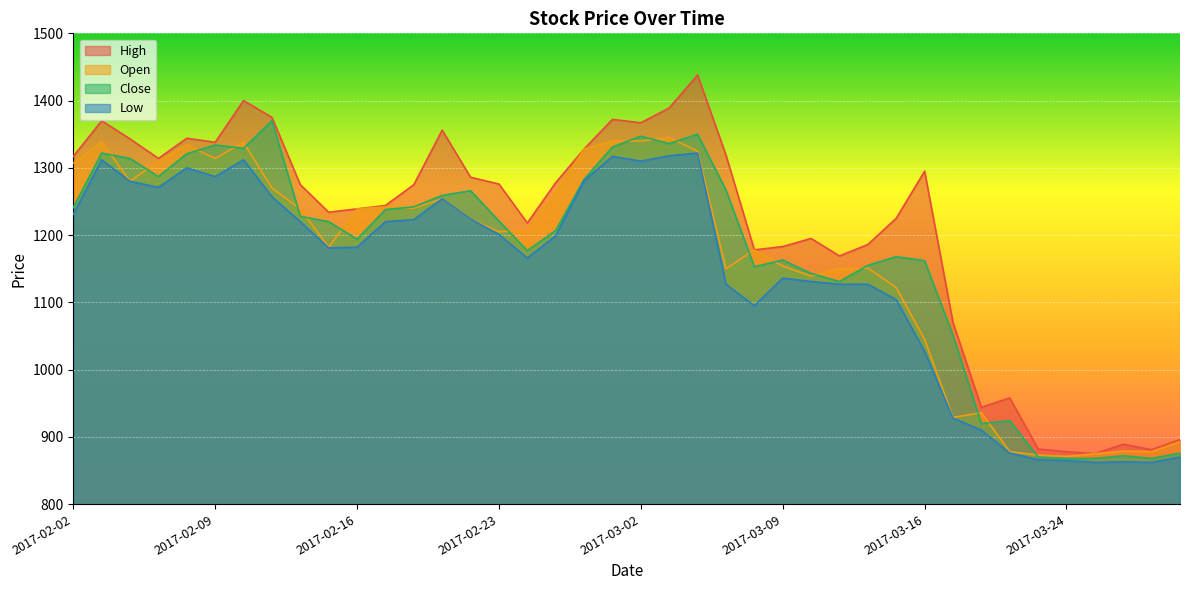

At which category does the chart reach its peak across all series?

2017-03-06